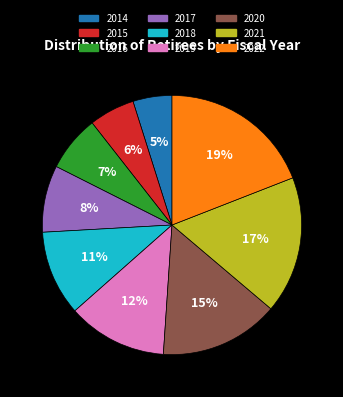

Do 2020 and 2017 together represent more than half of the pie?

No